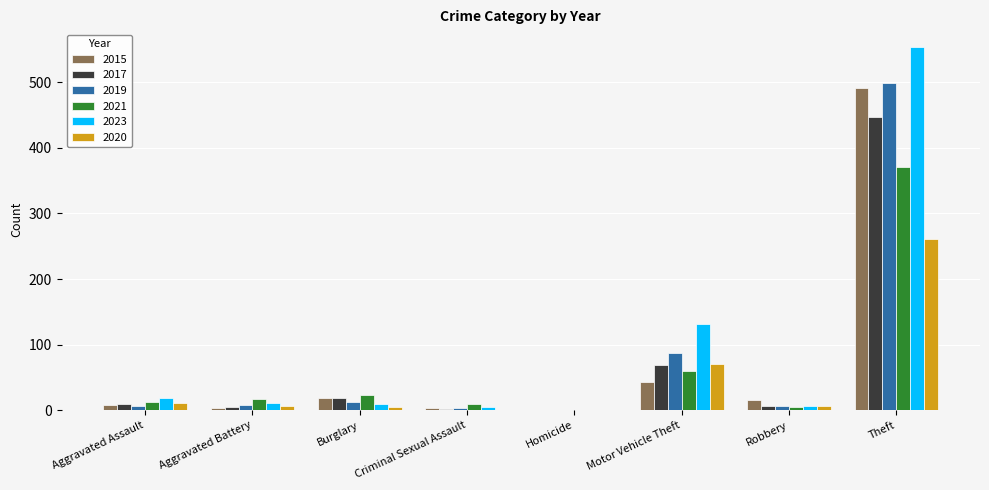

Is it true that 2020 equals -162 at Homicide?

False